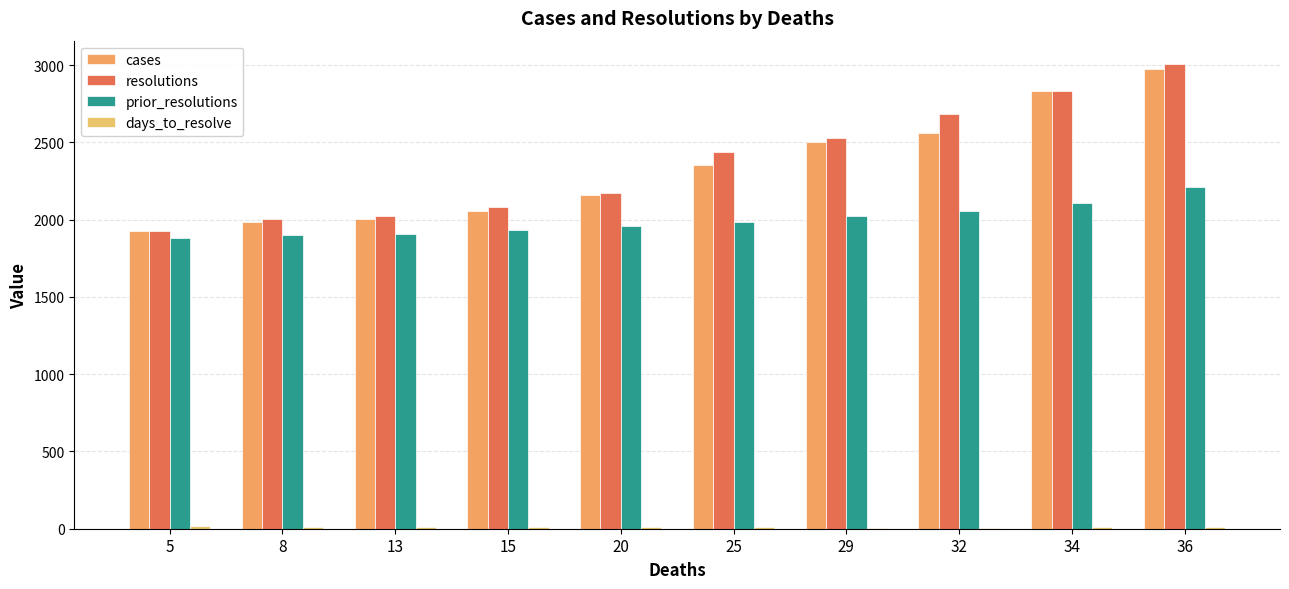

What is the total value across all series at 29?

7061.0